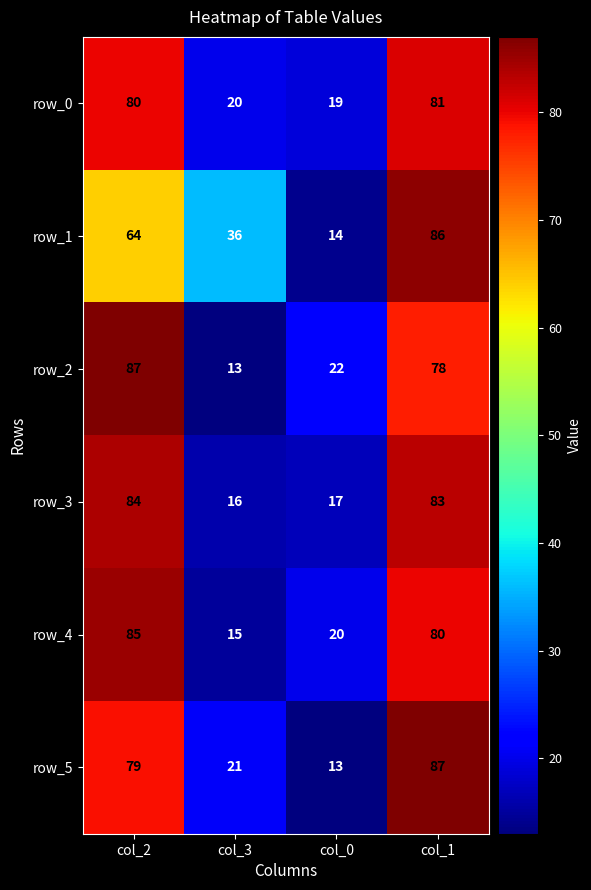

Count the number of categories in the chart.

4